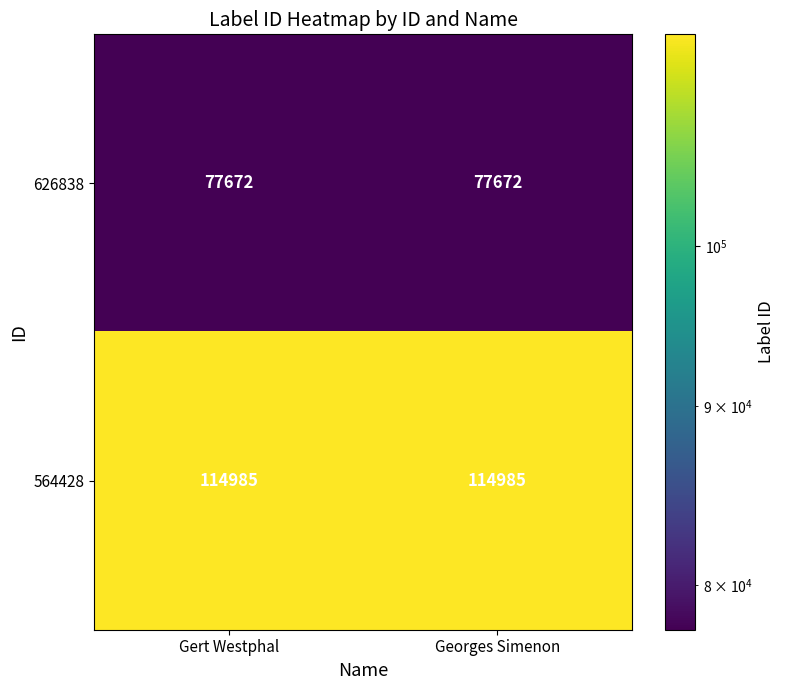

At how many categories does at least one series exceed 87367?

2